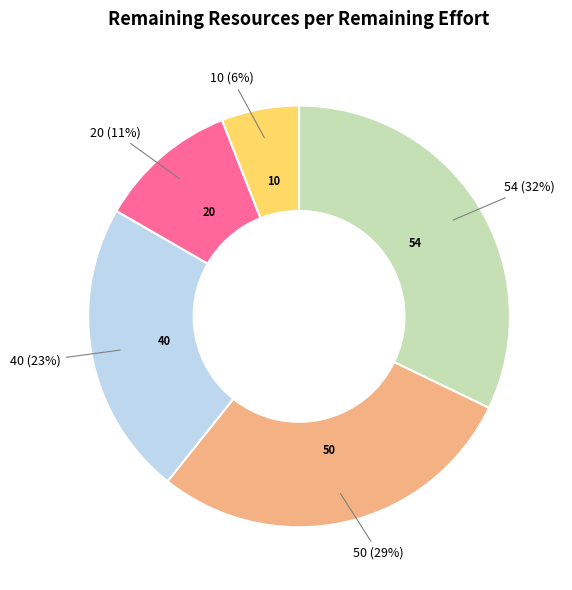

How many slices are in this pie chart?

5